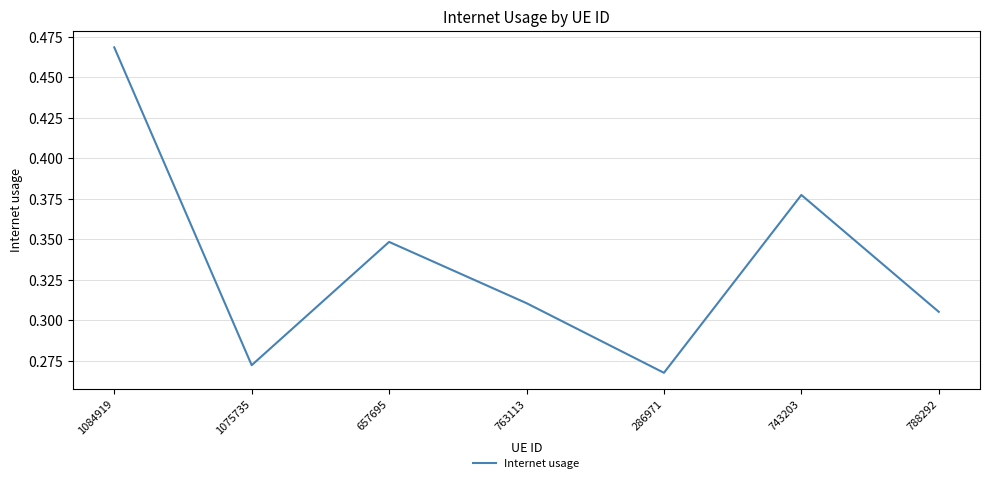

What position from the right is 1084919?

7